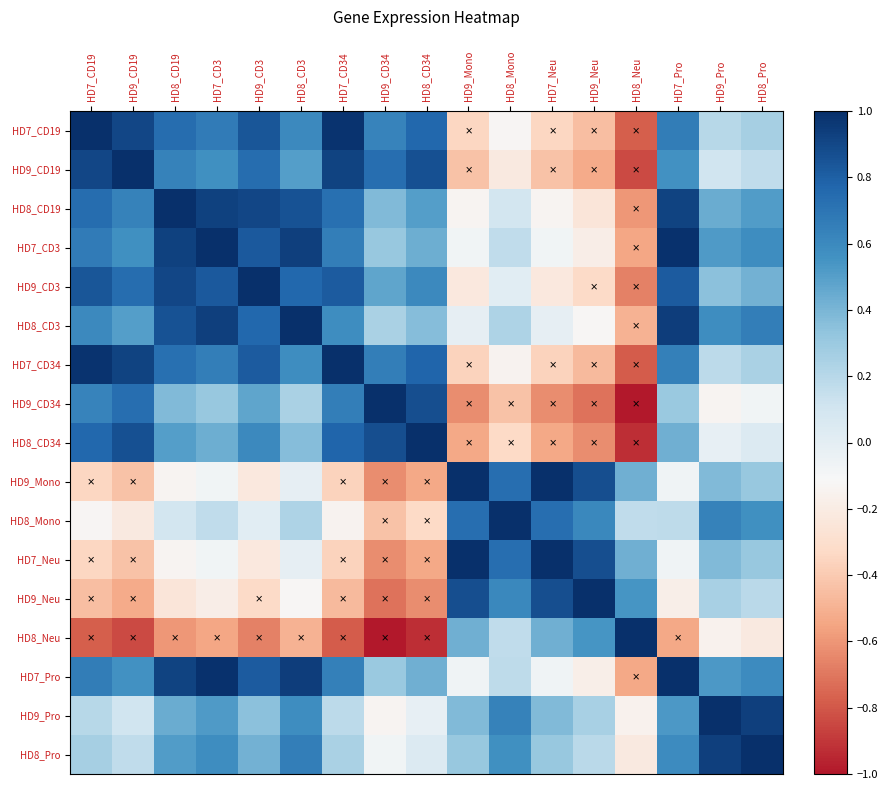

Reading left to right, extract all data points from this chart.

HD7_CD19: HD7_CD19=1.0	HD9_CD19=0.9	HD8_CD19=0.7	HD7_CD3=0.7	HD9_CD3=0.8	HD8_CD3=0.6	HD7_CD34=1.0	HD9_CD34=0.6	HD8_CD34=0.8	HD9_Mono=-0.4	HD8_Mono=-0.1	HD7_Neu=-0.4	HD9_Neu=-0.5	HD8_Neu=-0.8	HD7_Pro=0.7	HD9_Pro=0.2	HD8_Pro=0.3
HD9_CD19: HD7_CD19=0.9	HD9_CD19=1.0	HD8_CD19=0.6	HD7_CD3=0.6	HD9_CD3=0.7	HD8_CD3=0.5	HD7_CD34=0.9	HD9_CD34=0.7	HD8_CD34=0.9	HD9_Mono=-0.4	HD8_Mono=-0.2	HD7_Neu=-0.4	HD9_Neu=-0.5	HD8_Neu=-0.8	HD7_Pro=0.6	HD9_Pro=0.1	HD8_Pro=0.2
HD8_CD19: HD7_CD19=0.7	HD9_CD19=0.6	HD8_CD19=1.0	HD7_CD3=0.9	HD9_CD3=0.9	HD8_CD3=0.9	HD7_CD34=0.7	HD9_CD34=0.4	HD8_CD34=0.5	HD9_Mono=-0.1	HD8_Mono=0.1	HD7_Neu=-0.1	HD9_Neu=-0.2	HD8_Neu=-0.6	HD7_Pro=0.9	HD9_Pro=0.4	HD8_Pro=0.5
HD7_CD3: HD7_CD19=0.7	HD9_CD19=0.6	HD8_CD19=0.9	HD7_CD3=1.0	HD9_CD3=0.8	HD8_CD3=0.9	HD7_CD34=0.6	HD9_CD34=0.3	HD8_CD34=0.4	HD9_Mono=-0.1	HD8_Mono=0.2	HD7_Neu=-0.1	HD9_Neu=-0.2	HD8_Neu=-0.5	HD7_Pro=1.0	HD9_Pro=0.5	HD8_Pro=0.6
HD9_CD3: HD7_CD19=0.8	HD9_CD19=0.7	HD8_CD19=0.9	HD7_CD3=0.8	HD9_CD3=1.0	HD8_CD3=0.8	HD7_CD34=0.8	HD9_CD34=0.5	HD8_CD34=0.6	HD9_Mono=-0.2	HD8_Mono=0.0	HD7_Neu=-0.2	HD9_Neu=-0.3	HD8_Neu=-0.7	HD7_Pro=0.8	HD9_Pro=0.3	HD8_Pro=0.4
HD8_CD3: HD7_CD19=0.6	HD9_CD19=0.5	HD8_CD19=0.9	HD7_CD3=0.9	HD9_CD3=0.8	HD8_CD3=1.0	HD7_CD34=0.6	HD9_CD34=0.2	HD8_CD34=0.4	HD9_Mono=-0.0	HD8_Mono=0.2	HD7_Neu=-0.0	HD9_Neu=-0.1	HD8_Neu=-0.5	HD7_Pro=0.9	HD9_Pro=0.6	HD8_Pro=0.7
HD7_CD34: HD7_CD19=1.0	HD9_CD19=0.9	HD8_CD19=0.7	HD7_CD3=0.6	HD9_CD3=0.8	HD8_CD3=0.6	HD7_CD34=1.0	HD9_CD34=0.6	HD8_CD34=0.8	HD9_Mono=-0.4	HD8_Mono=-0.1	HD7_Neu=-0.4	HD9_Neu=-0.5	HD8_Neu=-0.8	HD7_Pro=0.6	HD9_Pro=0.2	HD8_Pro=0.2
HD9_CD34: HD7_CD19=0.6	HD9_CD19=0.7	HD8_CD19=0.4	HD7_CD3=0.3	HD9_CD3=0.5	HD8_CD3=0.2	HD7_CD34=0.6	HD9_CD34=1.0	HD8_CD34=0.9	HD9_Mono=-0.6	HD8_Mono=-0.4	HD7_Neu=-0.6	HD9_Neu=-0.7	HD8_Neu=-1.0	HD7_Pro=0.3	HD9_Pro=-0.1	HD8_Pro=-0.1
HD8_CD34: HD7_CD19=0.8	HD9_CD19=0.9	HD8_CD19=0.5	HD7_CD3=0.4	HD9_CD3=0.6	HD8_CD3=0.4	HD7_CD34=0.8	HD9_CD34=0.9	HD8_CD34=1.0	HD9_Mono=-0.5	HD8_Mono=-0.3	HD7_Neu=-0.5	HD9_Neu=-0.6	HD8_Neu=-0.9	HD7_Pro=0.4	HD9_Pro=-0.0	HD8_Pro=0.0
HD9_Mono: HD7_CD19=-0.4	HD9_CD19=-0.4	HD8_CD19=-0.1	HD7_CD3=-0.1	HD9_CD3=-0.2	HD8_CD3=-0.0	HD7_CD34=-0.4	HD9_CD34=-0.6	HD8_CD34=-0.5	HD9_Mono=1.0	HD8_Mono=0.7	HD7_Neu=1.0	HD9_Neu=0.9	HD8_Neu=0.4	HD7_Pro=-0.1	HD9_Pro=0.4	HD8_Pro=0.3
HD8_Mono: HD7_CD19=-0.1	HD9_CD19=-0.2	HD8_CD19=0.1	HD7_CD3=0.2	HD9_CD3=0.0	HD8_CD3=0.2	HD7_CD34=-0.1	HD9_CD34=-0.4	HD8_CD34=-0.3	HD9_Mono=0.7	HD8_Mono=1.0	HD7_Neu=0.7	HD9_Neu=0.6	HD8_Neu=0.2	HD7_Pro=0.2	HD9_Pro=0.6	HD8_Pro=0.6
HD7_Neu: HD7_CD19=-0.4	HD9_CD19=-0.4	HD8_CD19=-0.1	HD7_CD3=-0.1	HD9_CD3=-0.2	HD8_CD3=-0.0	HD7_CD34=-0.4	HD9_CD34=-0.6	HD8_CD34=-0.5	HD9_Mono=1.0	HD8_Mono=0.7	HD7_Neu=1.0	HD9_Neu=0.9	HD8_Neu=0.4	HD7_Pro=-0.1	HD9_Pro=0.4	HD8_Pro=0.3
HD9_Neu: HD7_CD19=-0.5	HD9_CD19=-0.5	HD8_CD19=-0.2	HD7_CD3=-0.2	HD9_CD3=-0.3	HD8_CD3=-0.1	HD7_CD34=-0.5	HD9_CD34=-0.7	HD8_CD34=-0.6	HD9_Mono=0.9	HD8_Mono=0.6	HD7_Neu=0.9	HD9_Neu=1.0	HD8_Neu=0.5	HD7_Pro=-0.2	HD9_Pro=0.3	HD8_Pro=0.2
HD8_Neu: HD7_CD19=-0.8	HD9_CD19=-0.8	HD8_CD19=-0.6	HD7_CD3=-0.5	HD9_CD3=-0.7	HD8_CD3=-0.5	HD7_CD34=-0.8	HD9_CD34=-1.0	HD8_CD34=-0.9	HD9_Mono=0.4	HD8_Mono=0.2	HD7_Neu=0.4	HD9_Neu=0.5	HD8_Neu=1.0	HD7_Pro=-0.5	HD9_Pro=-0.2	HD8_Pro=-0.2
HD7_Pro: HD7_CD19=0.7	HD9_CD19=0.6	HD8_CD19=0.9	HD7_CD3=1.0	HD9_CD3=0.8	HD8_CD3=0.9	HD7_CD34=0.6	HD9_CD34=0.3	HD8_CD34=0.4	HD9_Mono=-0.1	HD8_Mono=0.2	HD7_Neu=-0.1	HD9_Neu=-0.2	HD8_Neu=-0.5	HD7_Pro=1.0	HD9_Pro=0.5	HD8_Pro=0.6
HD9_Pro: HD7_CD19=0.2	HD9_CD19=0.1	HD8_CD19=0.4	HD7_CD3=0.5	HD9_CD3=0.3	HD8_CD3=0.6	HD7_CD34=0.2	HD9_CD34=-0.1	HD8_CD34=-0.0	HD9_Mono=0.4	HD8_Mono=0.6	HD7_Neu=0.4	HD9_Neu=0.3	HD8_Neu=-0.2	HD7_Pro=0.5	HD9_Pro=1.0	HD8_Pro=0.9
HD8_Pro: HD7_CD19=0.3	HD9_CD19=0.2	HD8_CD19=0.5	HD7_CD3=0.6	HD9_CD3=0.4	HD8_CD3=0.7	HD7_CD34=0.2	HD9_CD34=-0.1	HD8_CD34=0.0	HD9_Mono=0.3	HD8_Mono=0.6	HD7_Neu=0.3	HD9_Neu=0.2	HD8_Neu=-0.2	HD7_Pro=0.6	HD9_Pro=0.9	HD8_Pro=1.0